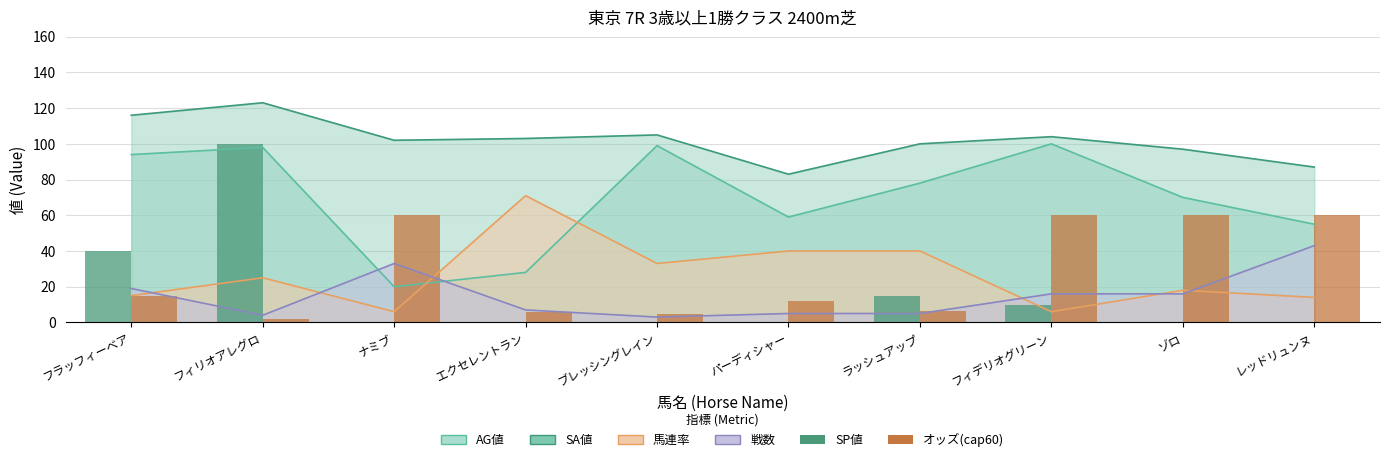

Which series changed the most between パーディシャー and ゾロ?

オッズ(cap60)